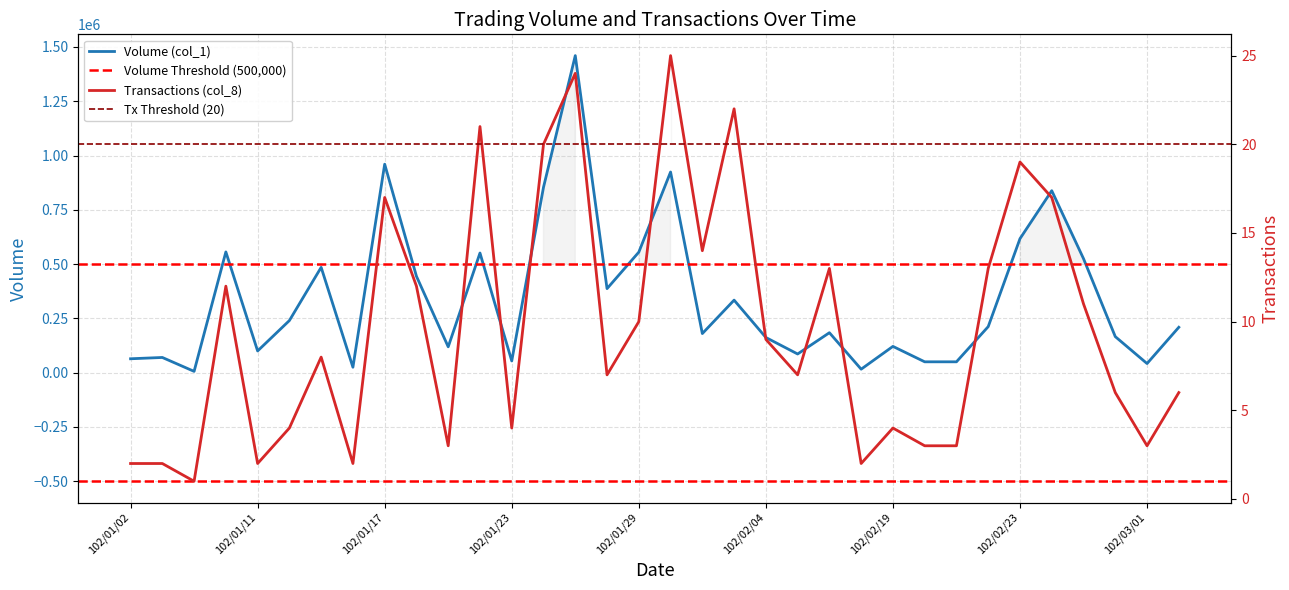

Is this an area chart (filled region under the line)?

No